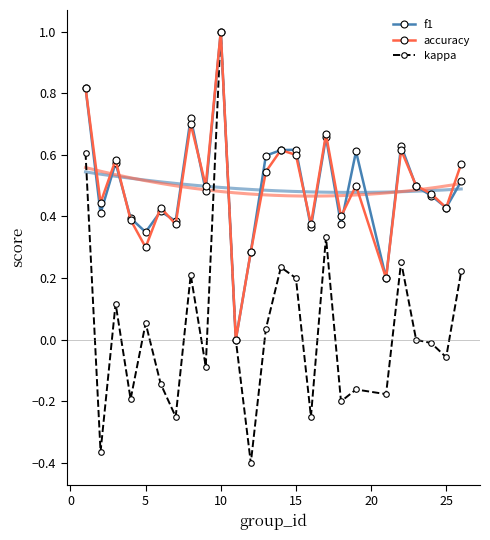

True or false: kappa has more than 1 points higher than both neighbors.

True